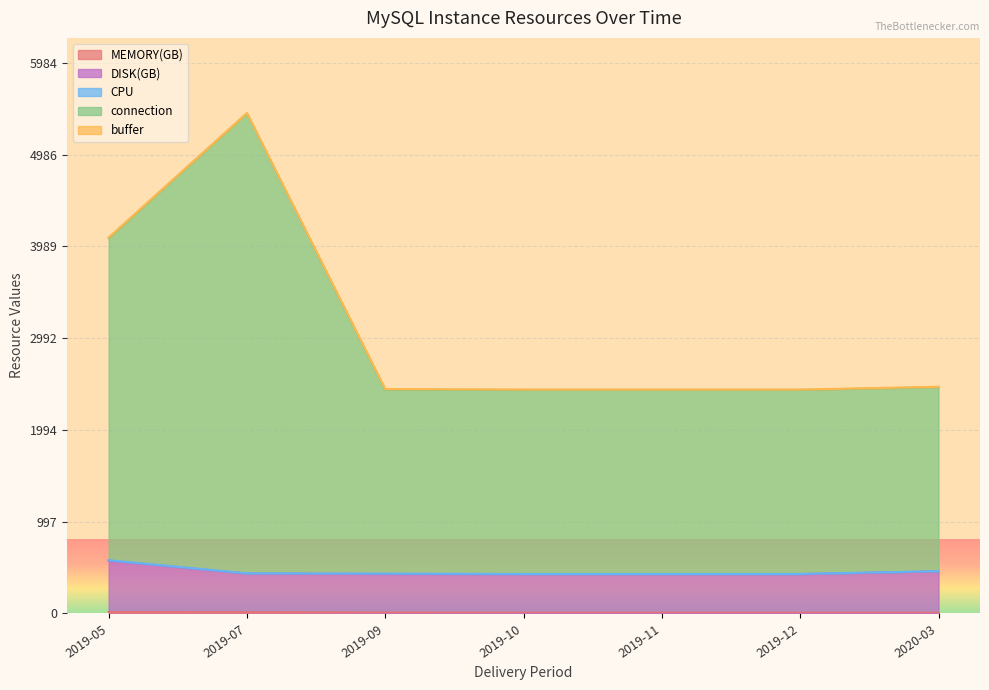

Rank the series by their maximum value, from lowest to highest.

CPU, buffer, MEMORY(GB), DISK(GB), connection